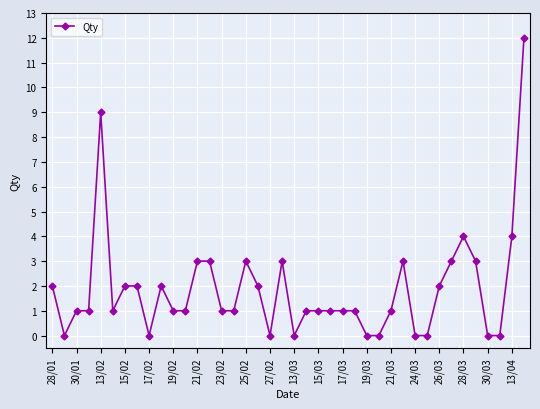

Reading left to right, what are all the values shown in this chart?

2	0	1	1	9	1	2	2	0	2	1	1	3	3	1	1	3	2	0	3	0	1	1	1	1	1	0	0	1	3	0	0	2	3	4	3	0	0	4	12